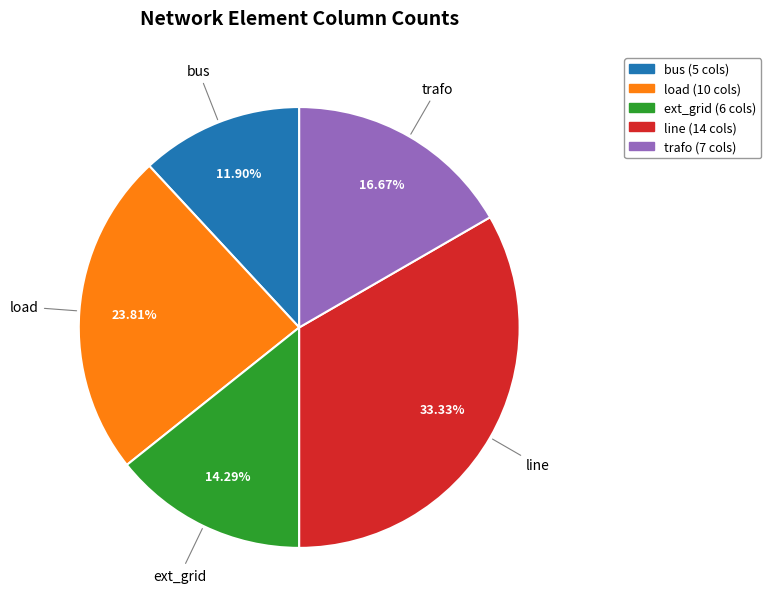

What is the smallest slice in the pie chart?

bus